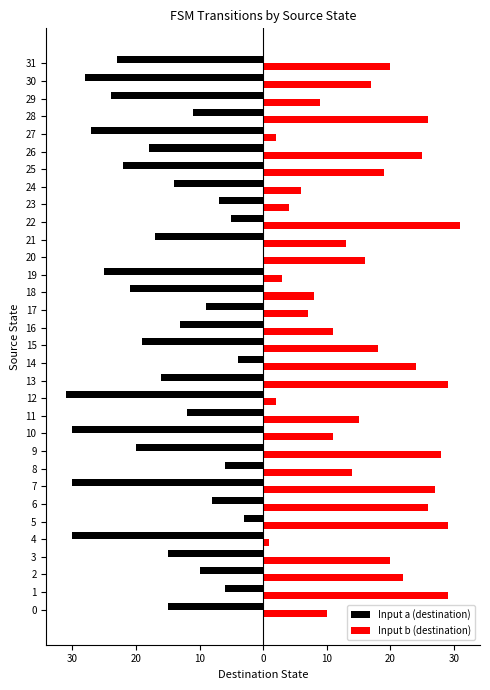

What are all the series names shown in the legend?

Input a (destination), Input b (destination)